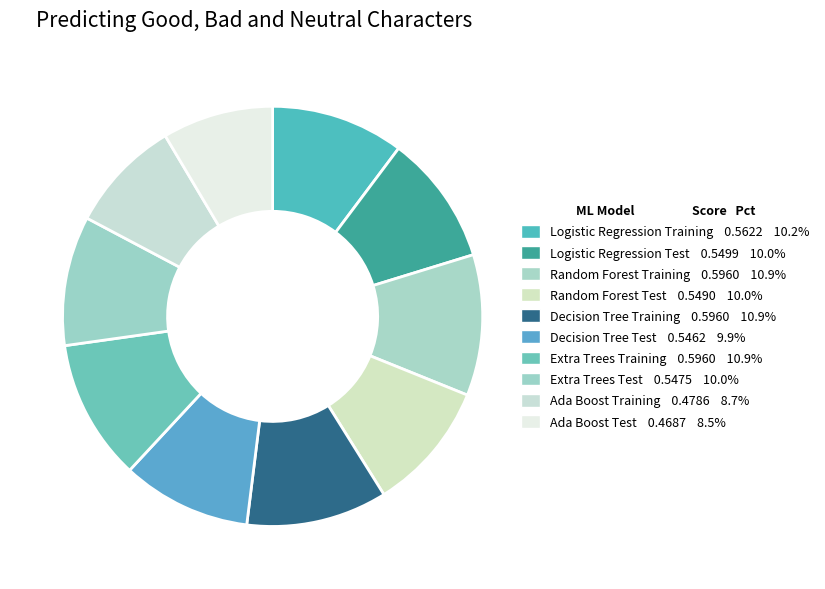

The Decision Tree Training slice represents 17% of the pie. True or false?

False